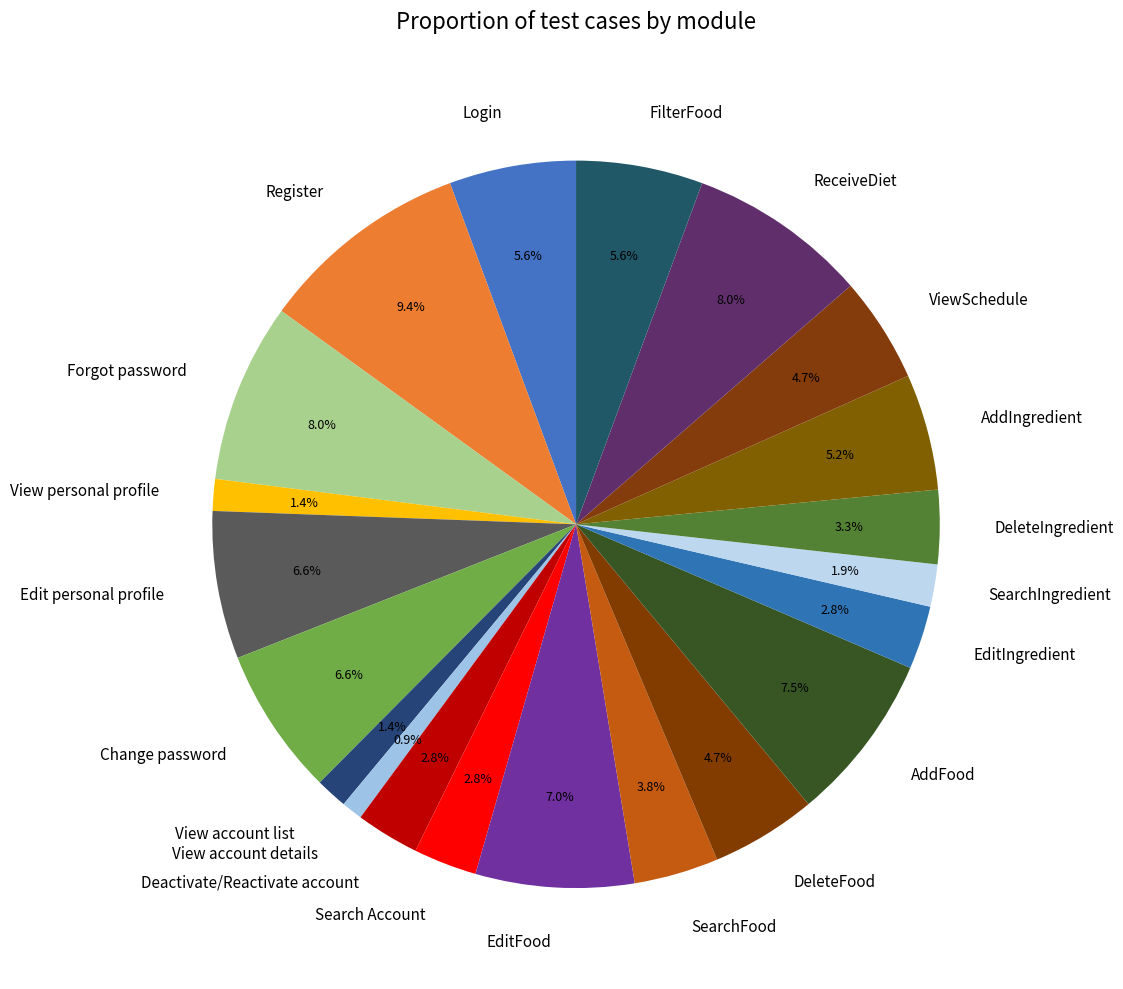

The AddIngredient slice represents 13% of the pie. True or false?

False